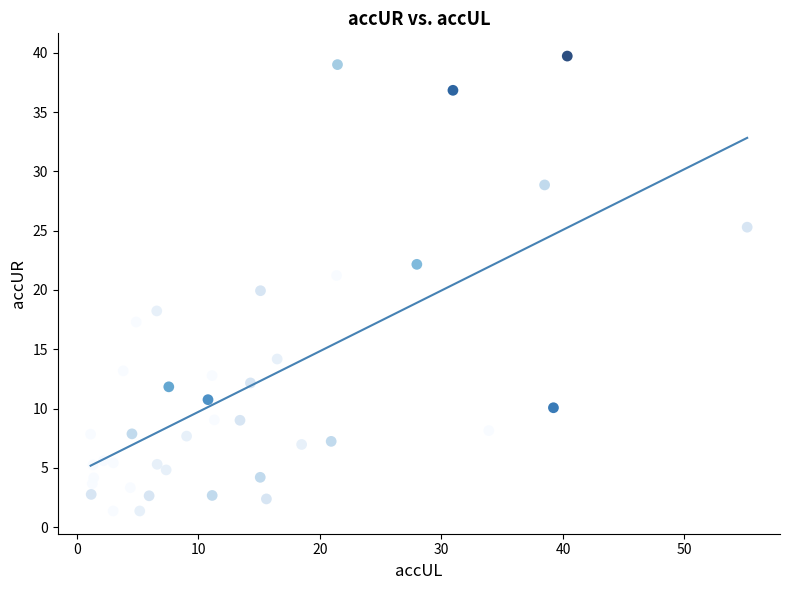

What is the range of Y values (max minus min)?

38.4